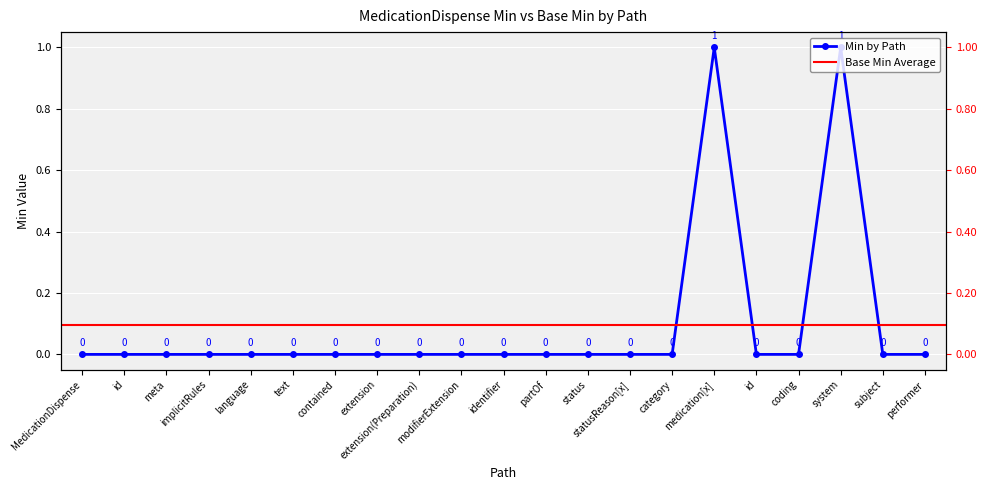

What is the difference between the maximum and minimum values?

1